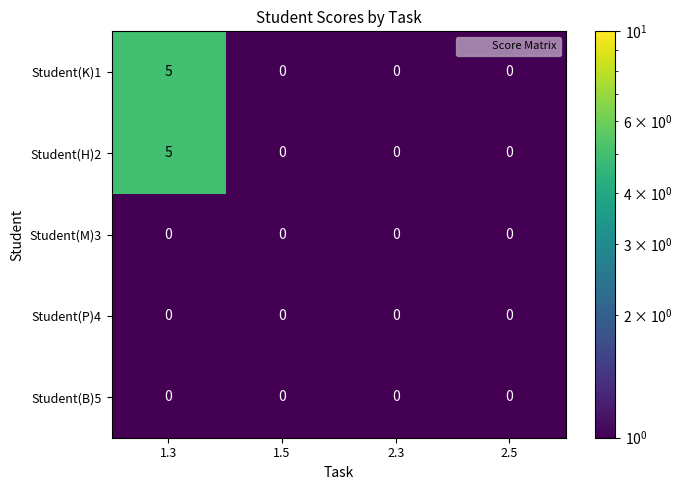

What is the maximum value shown in the chart?

5